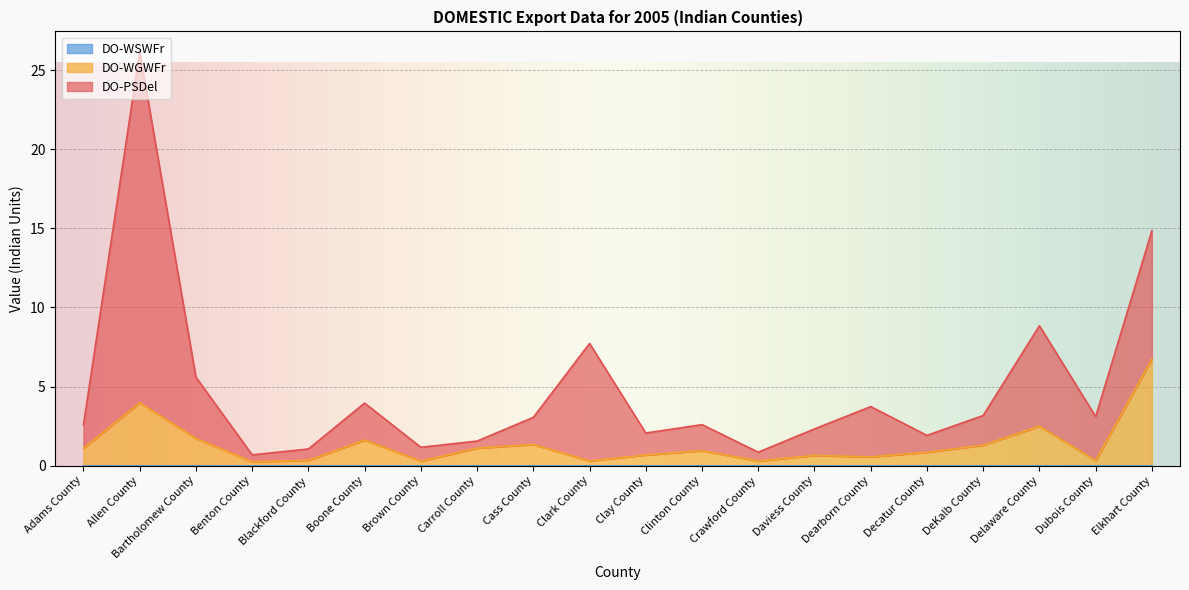

What is the difference between the DO-PSDel values at Carroll County and Delaware County?

5.9